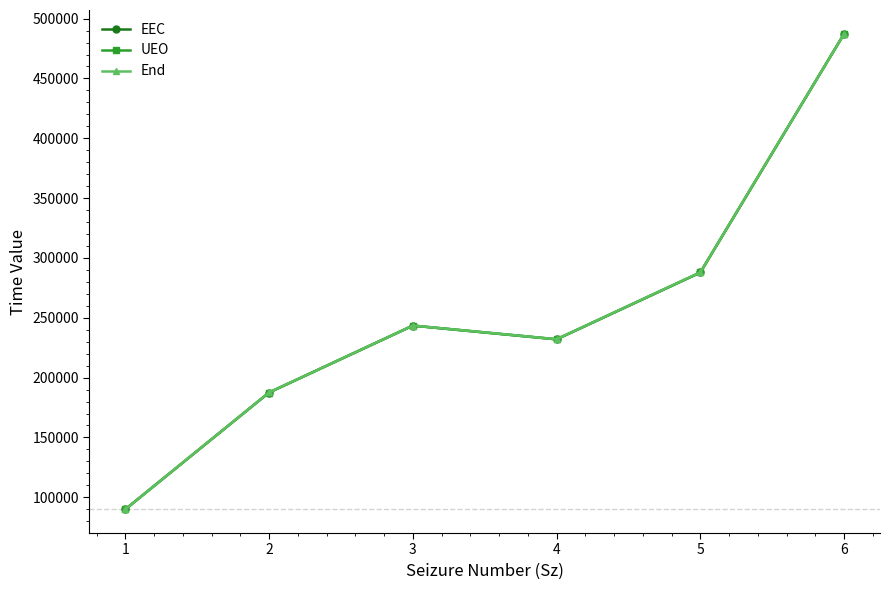

At which category is the sum across all series the highest?

6